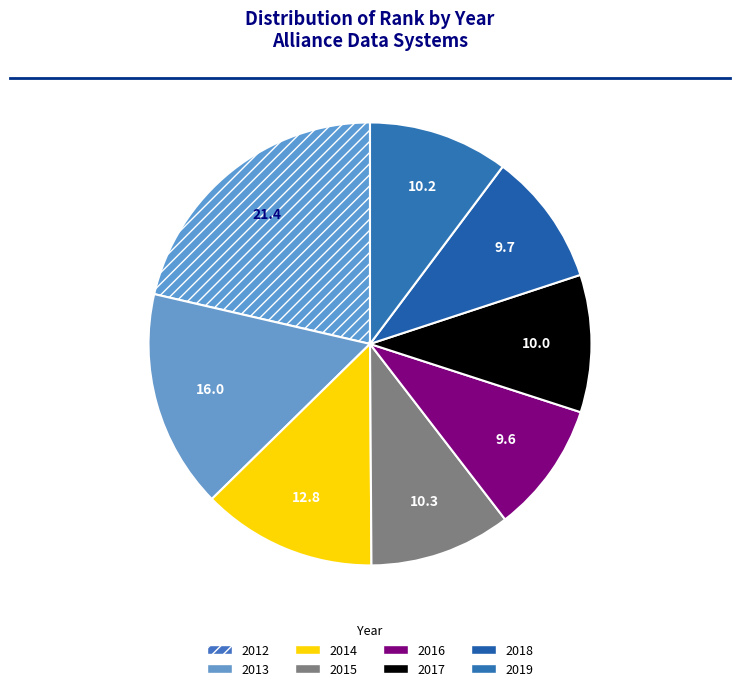

To the nearest percent, what is the average slice percentage?

12%